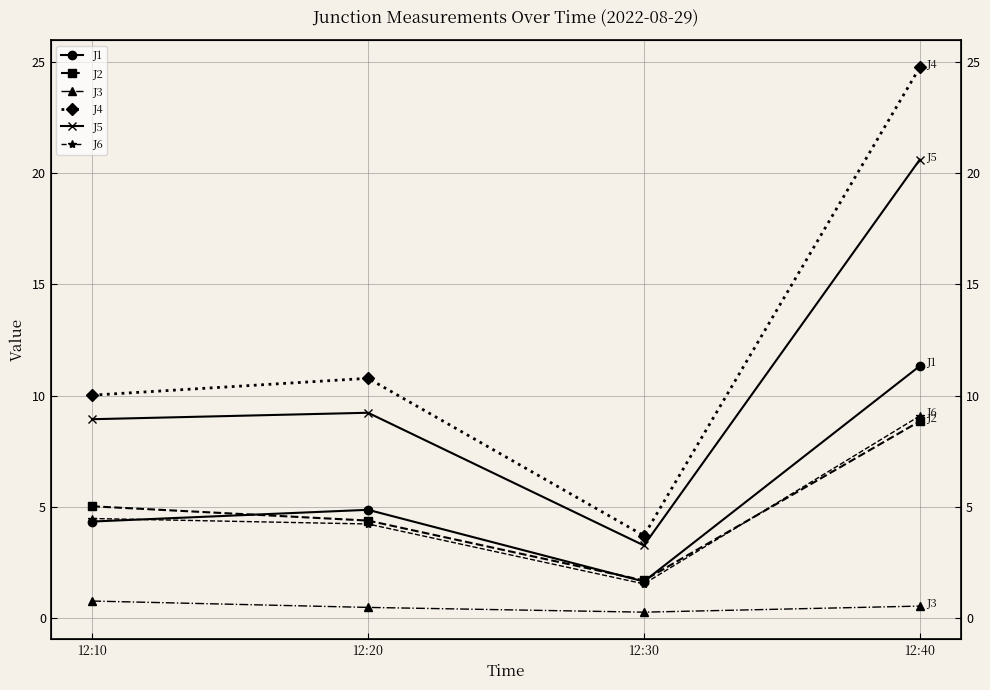

True or false: J1 has a value of 15.2 at 12:40.

False